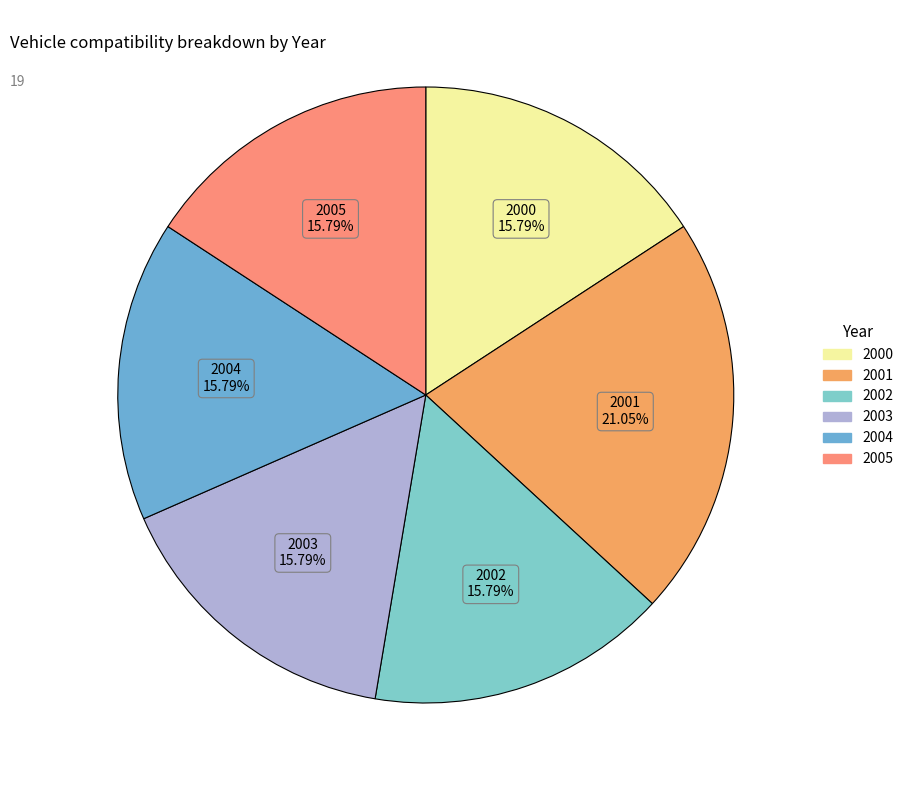

To the nearest percent, what percentage of the pie is 2005?

16%